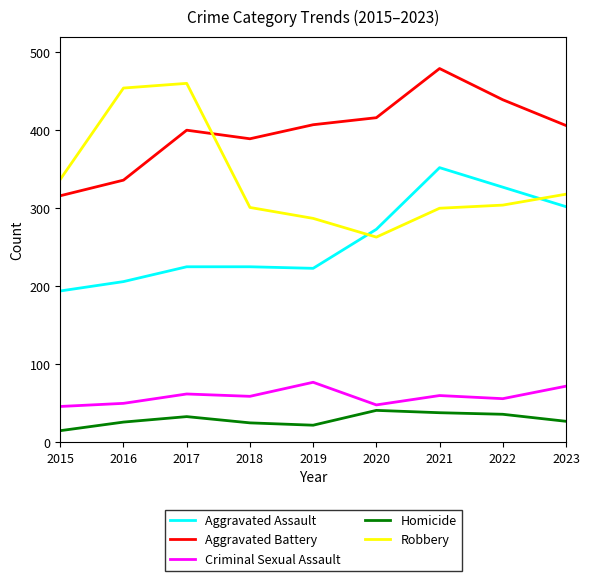

Between 2015 and 2021, which series saw the biggest shift?

Aggravated Battery